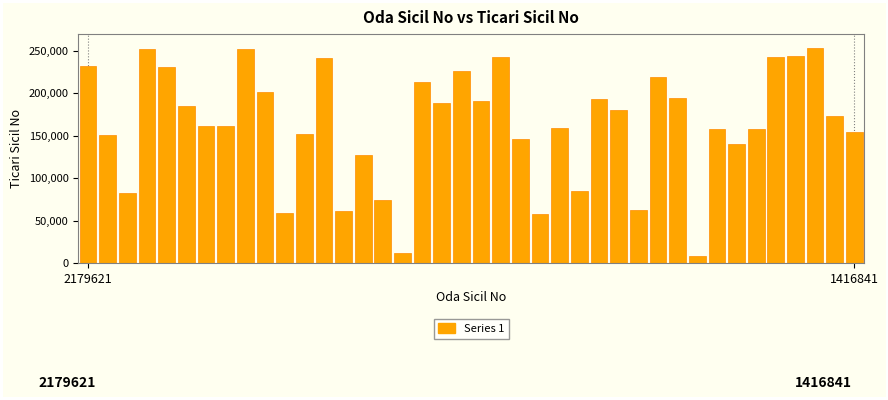

What is the minimum value shown in the chart?

8211